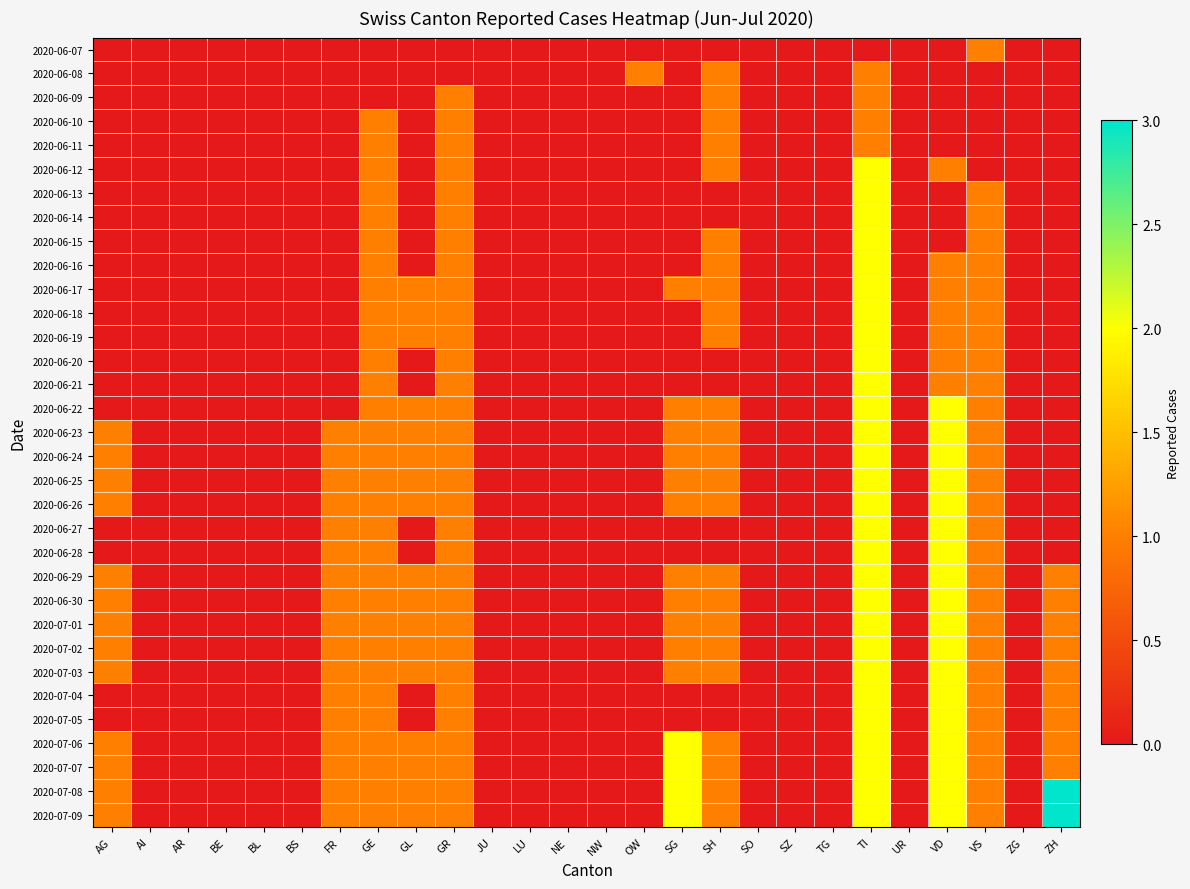

How many series are shown in this chart?

33